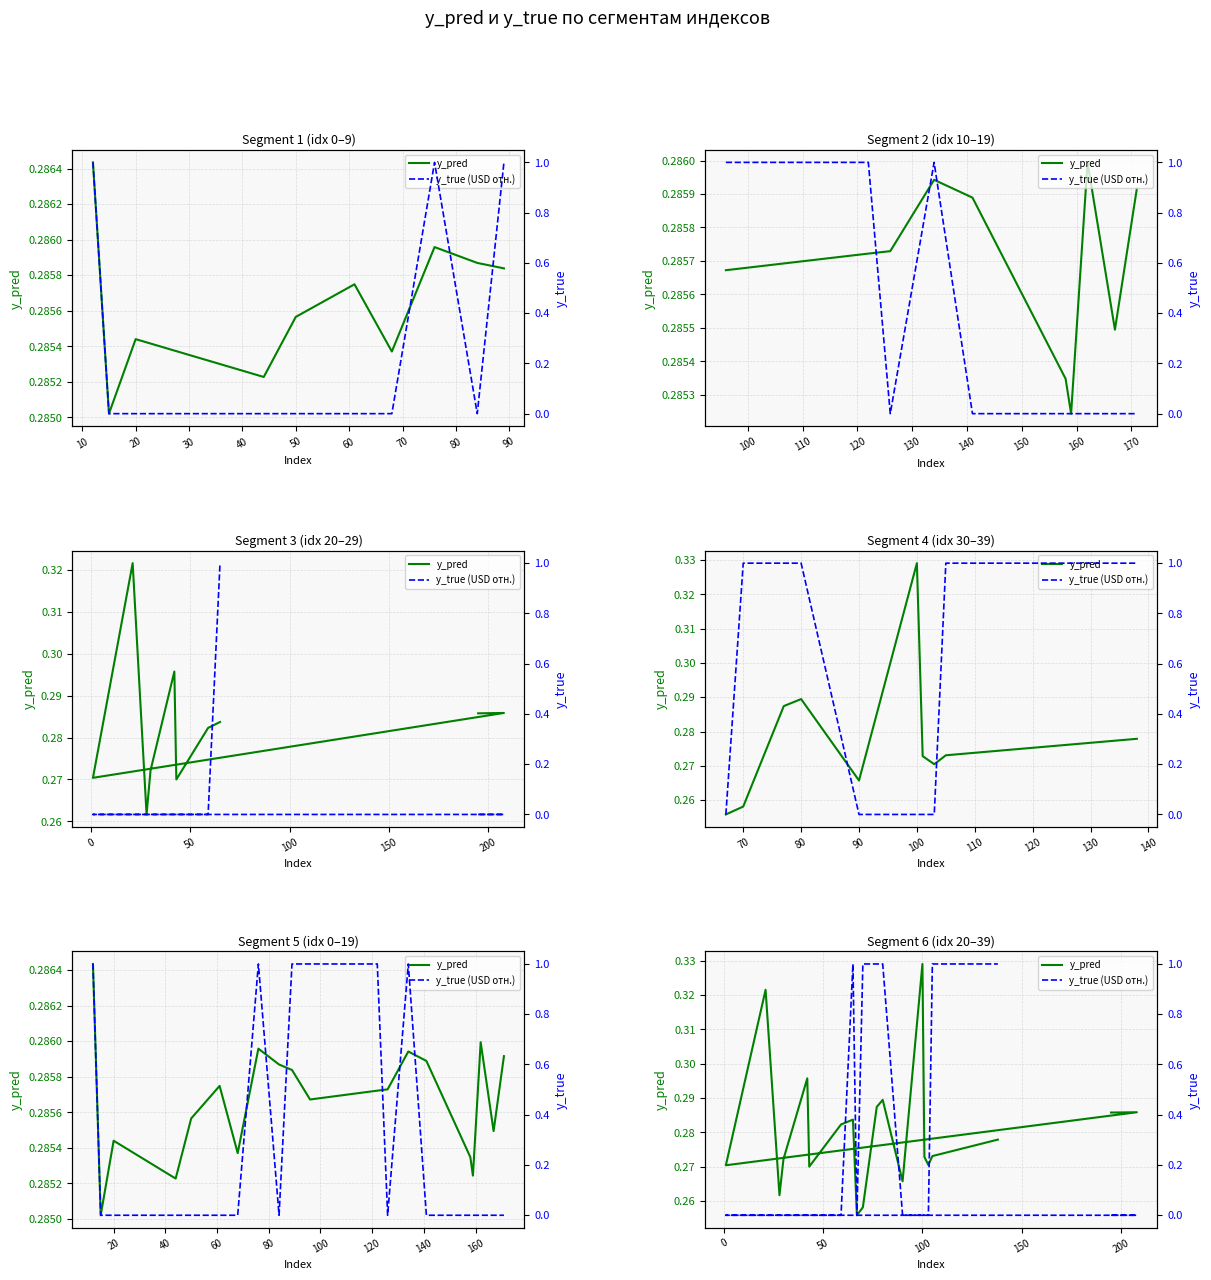

At which category does y_true (USD отн.) reach its first local valley?

100